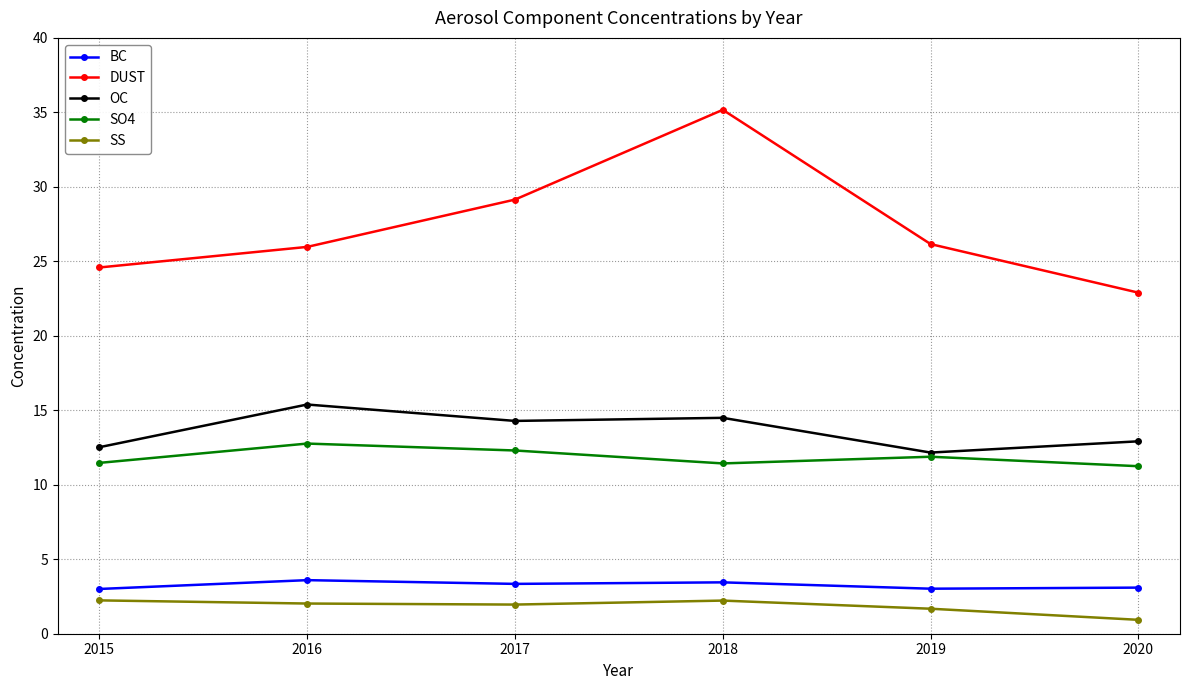

How many distinct data groups are displayed?

5